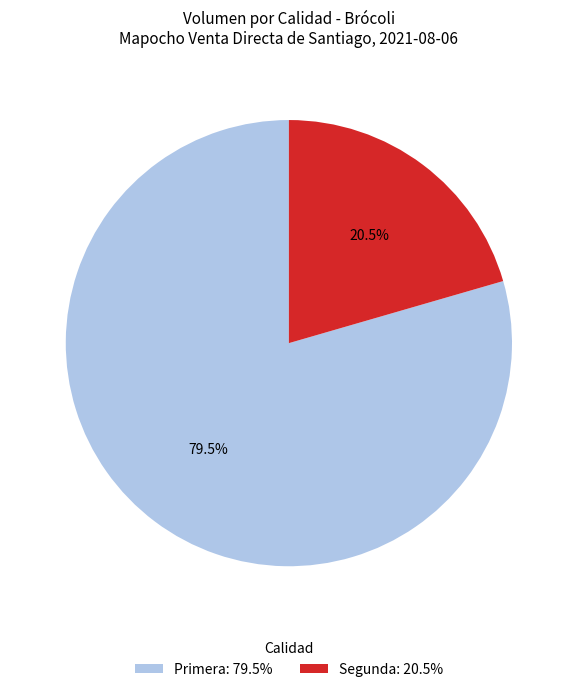

Which has a higher value, Segunda: 20.5% or Primera: 79.5%?

Primera: 79.5%